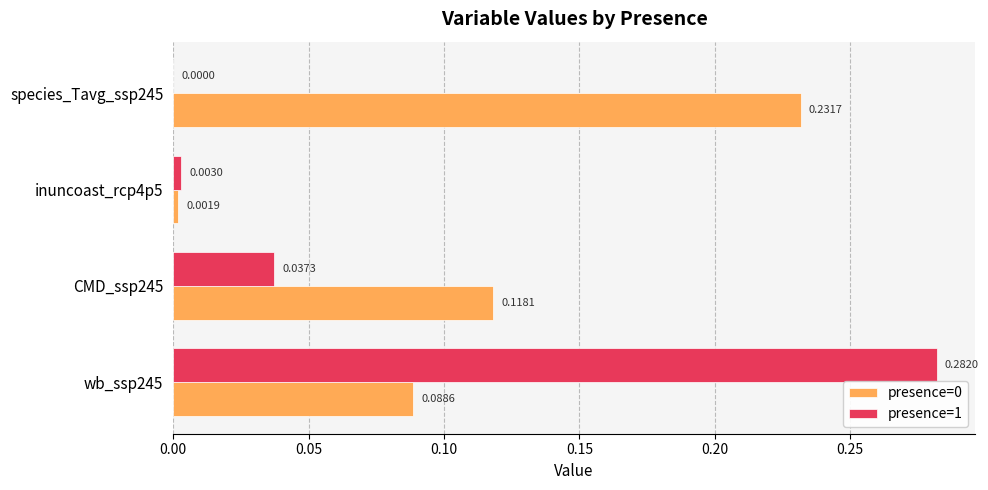

Between wb_ssp245 and CMD_ssp245, which series saw the biggest shift?

presence=1